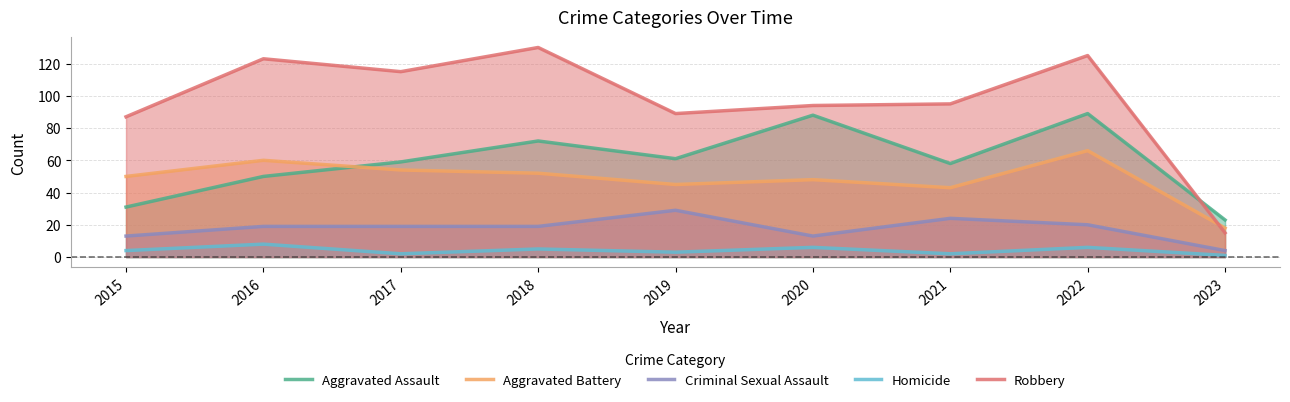

What is the value of the Aggravated Assault point at the 1st from the left?

31